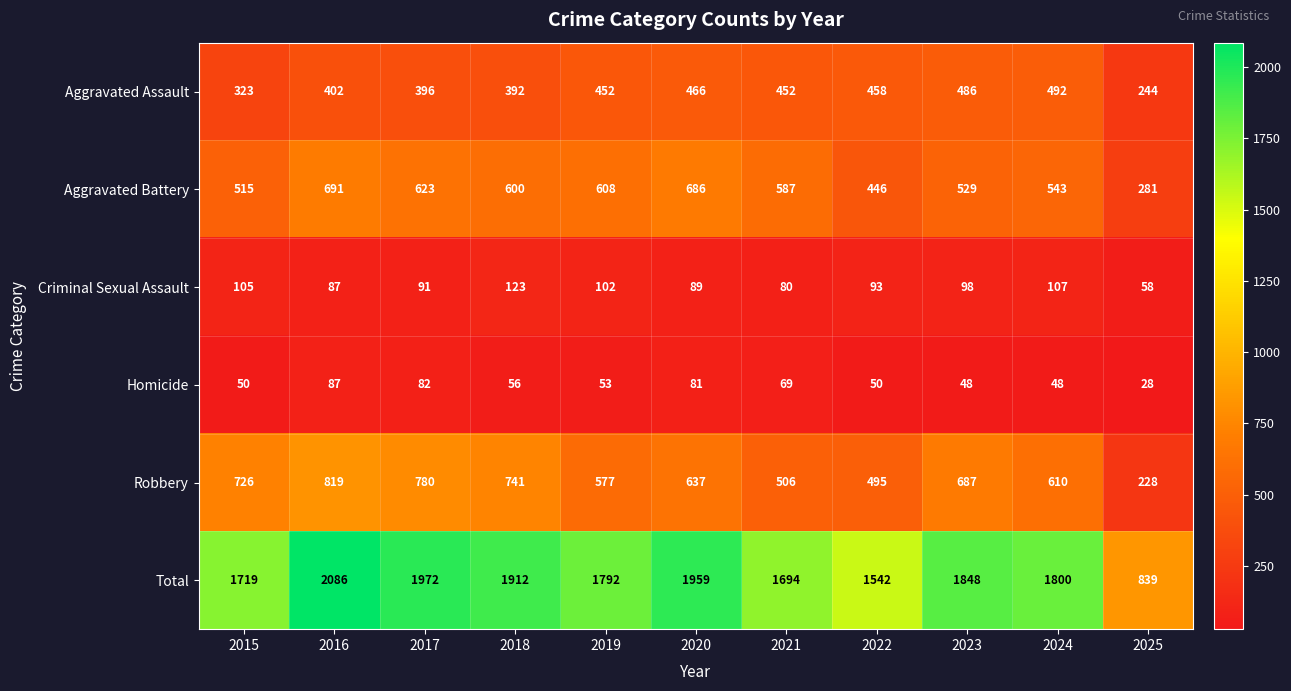

The value of Aggravated Assault at 2025 is 244. True or false?

True